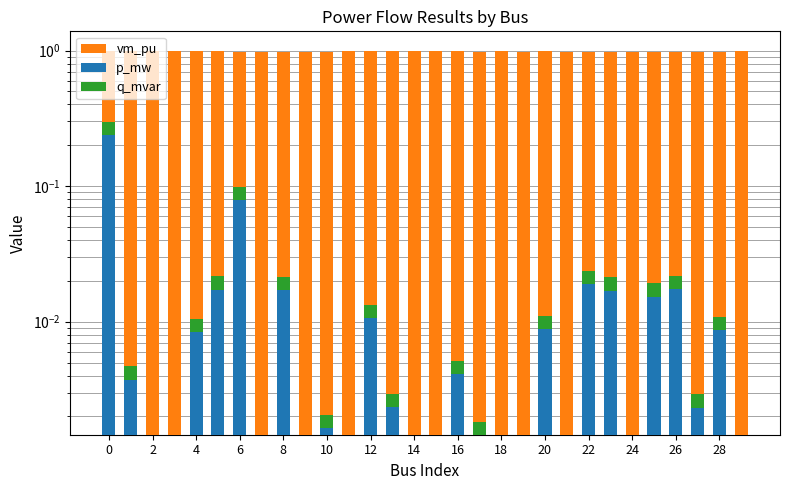

What is the average value of the vm_pu series?

1.0